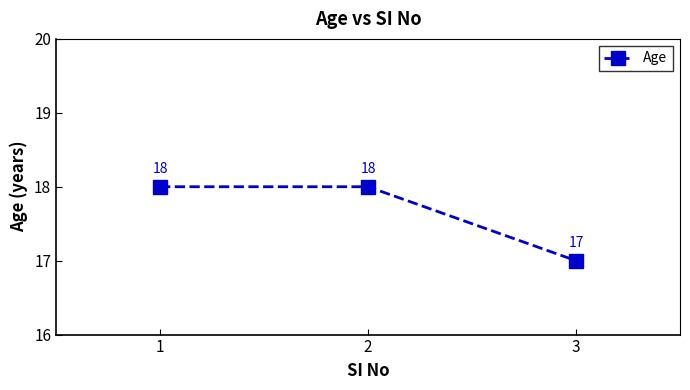

Does the chart display data point markers on the line(s)?

Yes